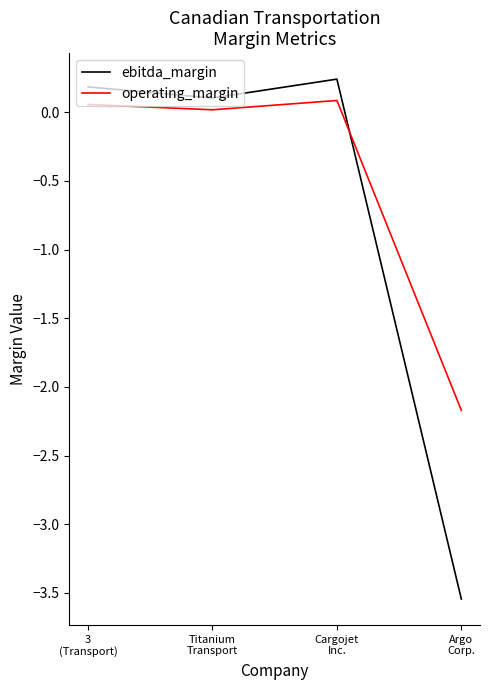

What is the average value of the ebitda_margin series?

-0.8